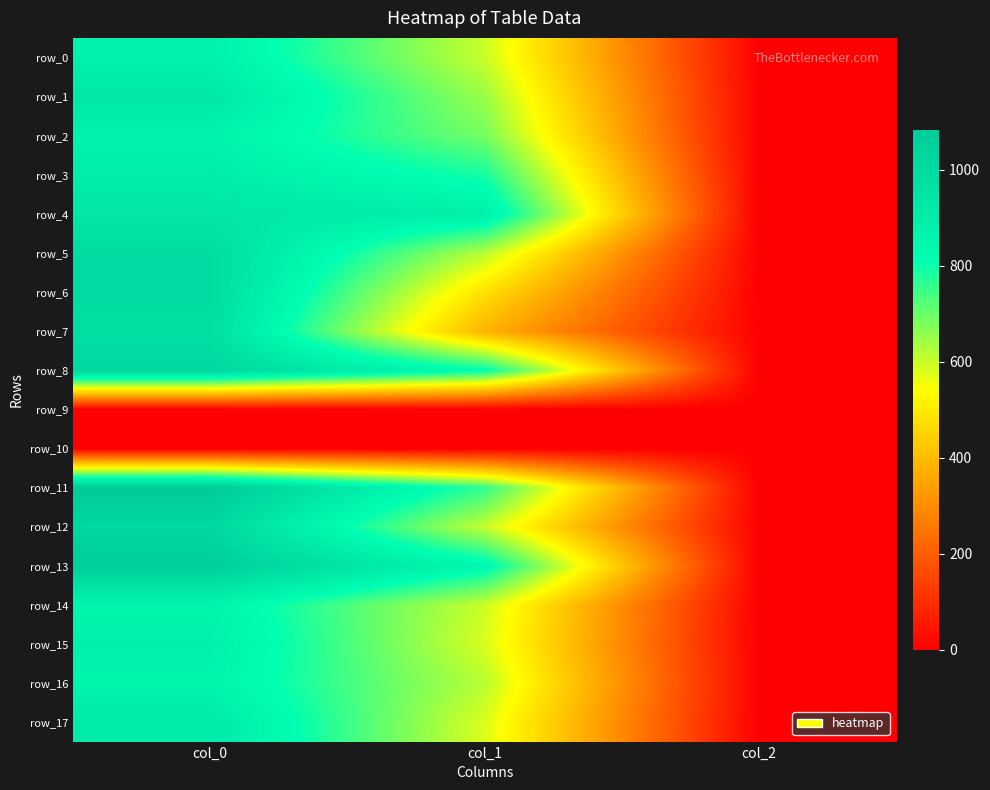

Reading right to left, list all the values displayed in this chart.

row_0: 2.0	600.8	880.0
row_1: 2.0	648.0	930.0
row_2: 2.0	688.5	876.7
row_3: 2.0	789.8	900.0
row_4: 2.0	887.6	940.0
row_5: 2.0	617.6	990.0
row_6: 2.0	479.2	996.7
row_7: 2.0	381.4	976.7
row_8: 2.0	816.8	1016.7
row_9: 0.0	0.0	0.0
row_10: 0.0	0.0	0.0
row_11: 2.0	762.8	1083.3
row_12: 2.0	604.1	1016.7
row_13: 2.0	843.8	1063.3
row_14: 2.0	597.4	866.7
row_15: 2.0	583.9	886.7
row_16: 2.0	617.6	866.7
row_17: 2.0	580.5	920.0